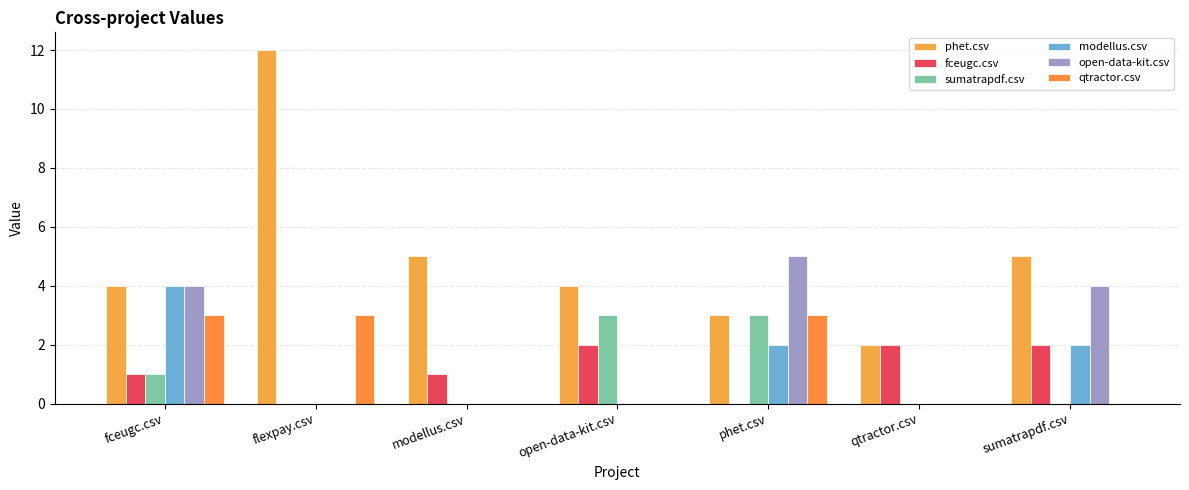

What is the spread (max minus min) of values at modellus.csv?

5